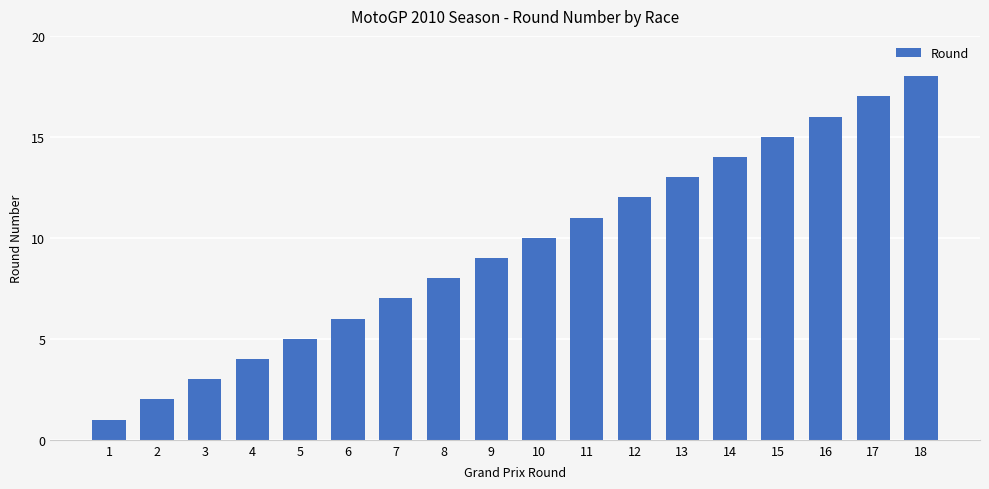

What is the difference between the maximum and second lowest values?

16